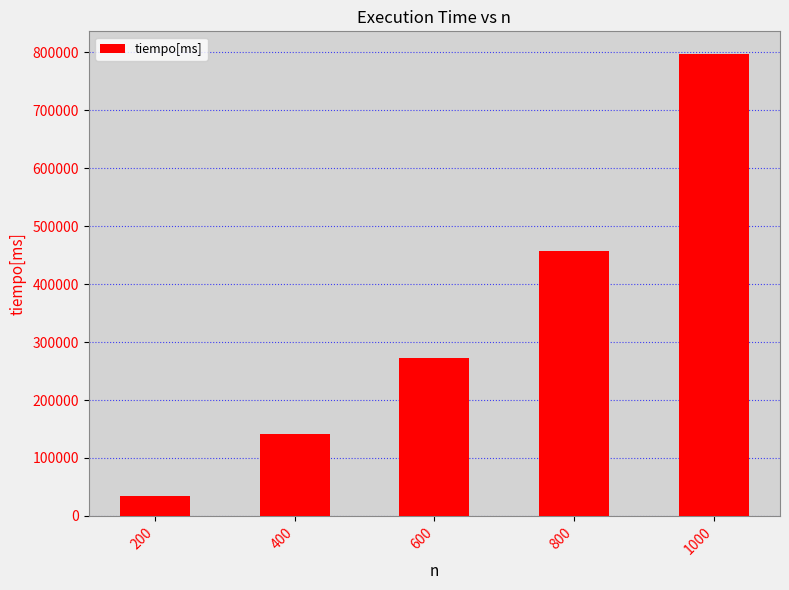

Are the bars horizontal?

No